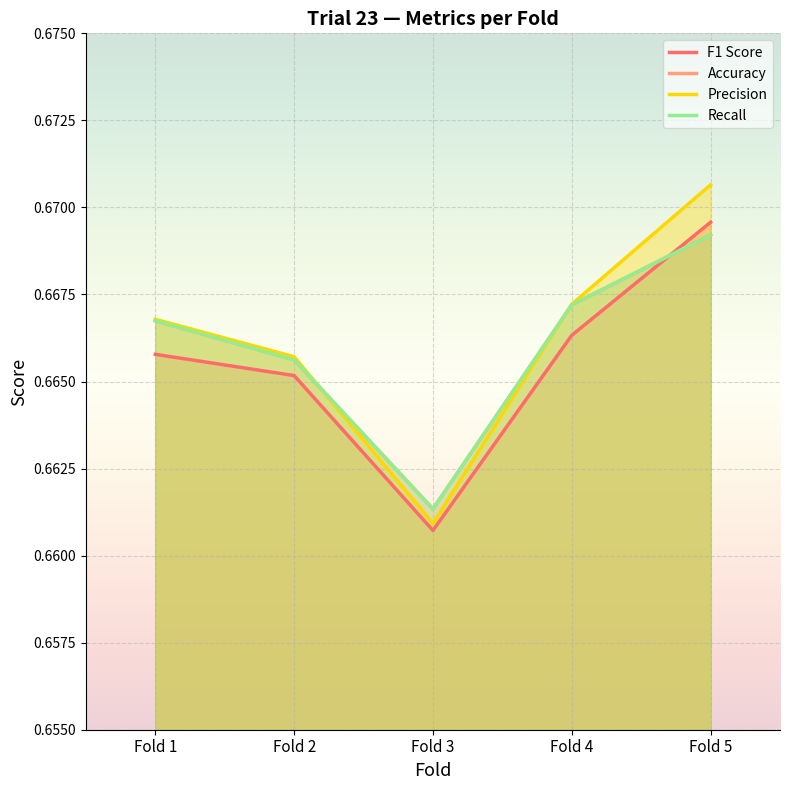

Rank the series by their maximum value, from highest to lowest.

Precision, F1 Score, Accuracy, Recall